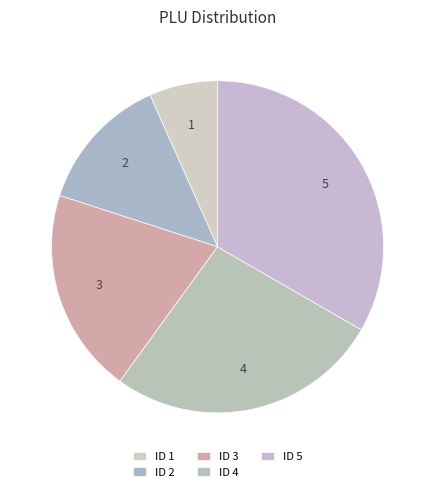

Count the number of slices in the pie.

5